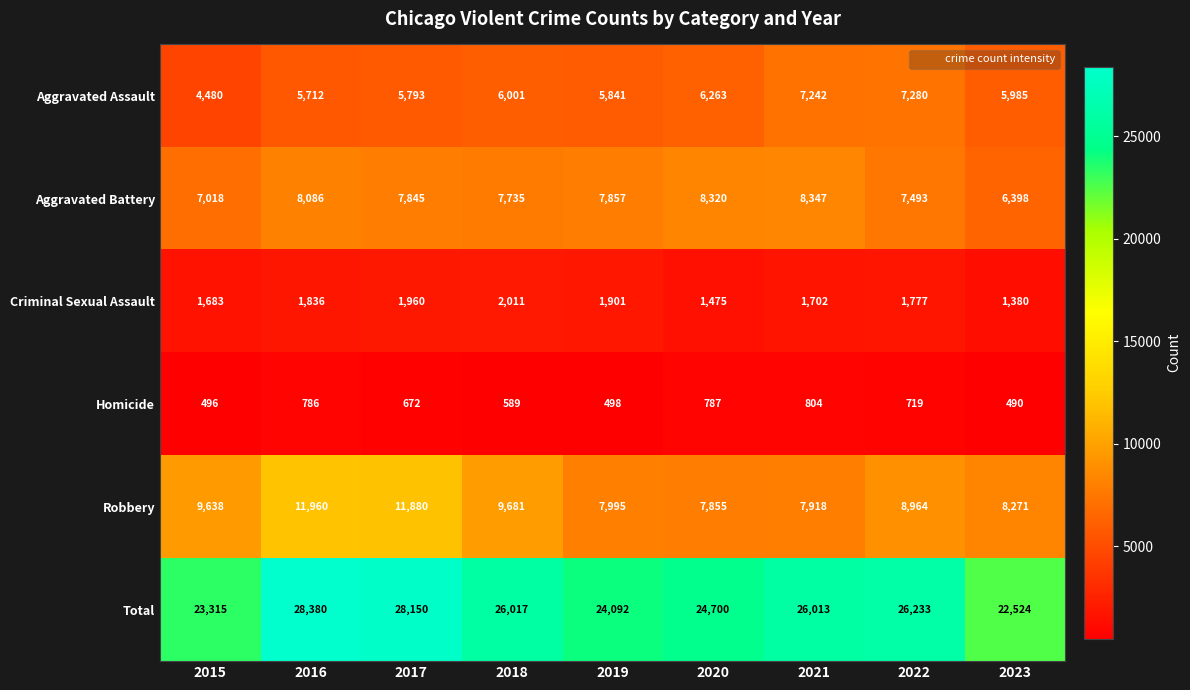

What is the difference between the maximum and second lowest values in the Aggravated Battery series?

1329